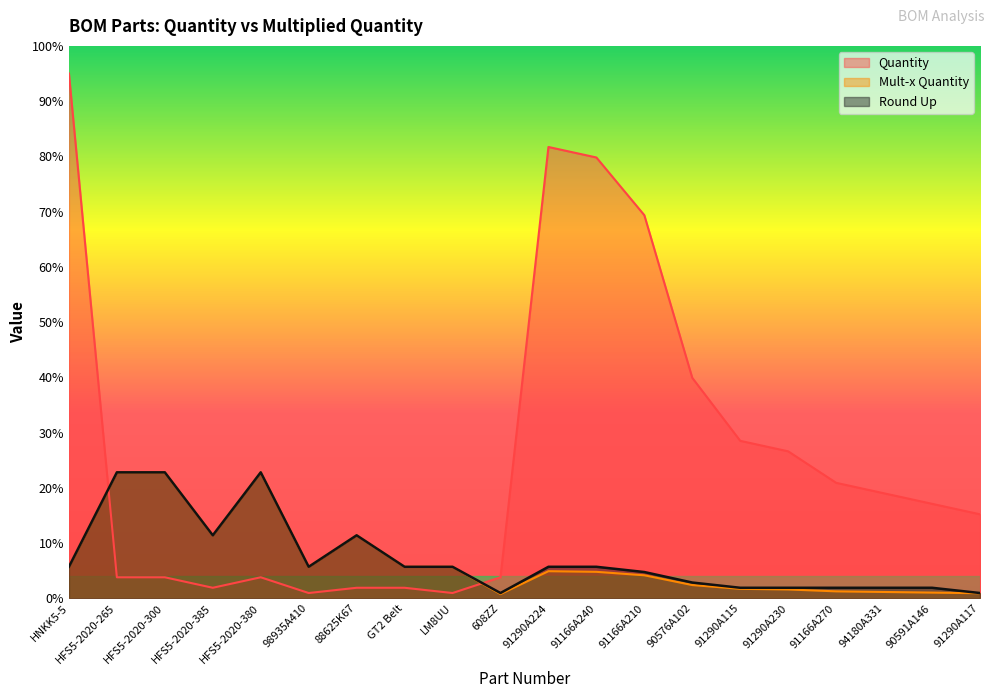

True or false: Round Up has more than 1 interior local peaks.

True